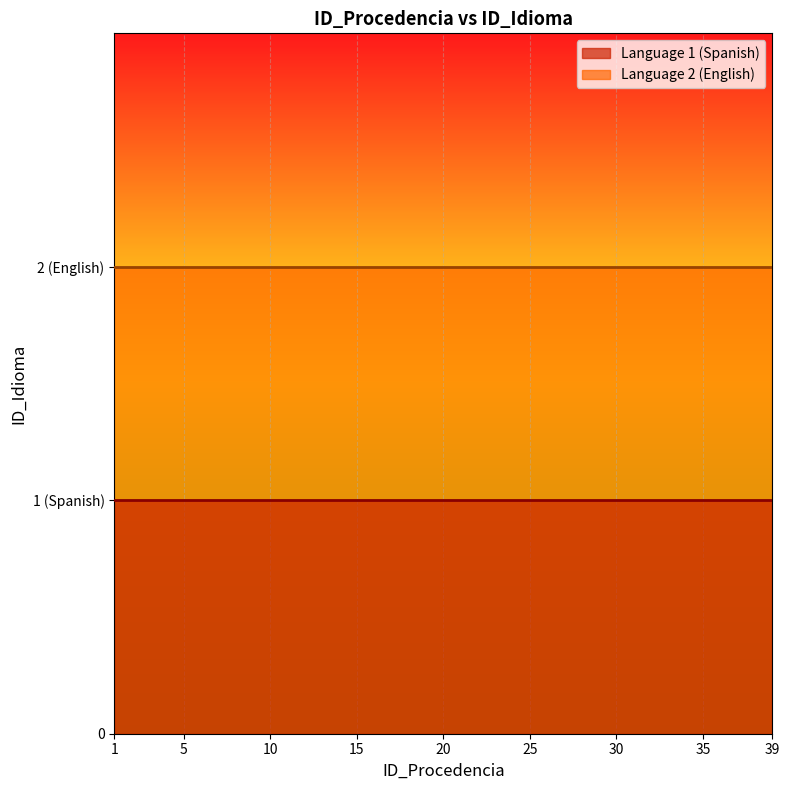

True or false: Language 1 (Spanish) and Language 2 (English) cross at least once.

False